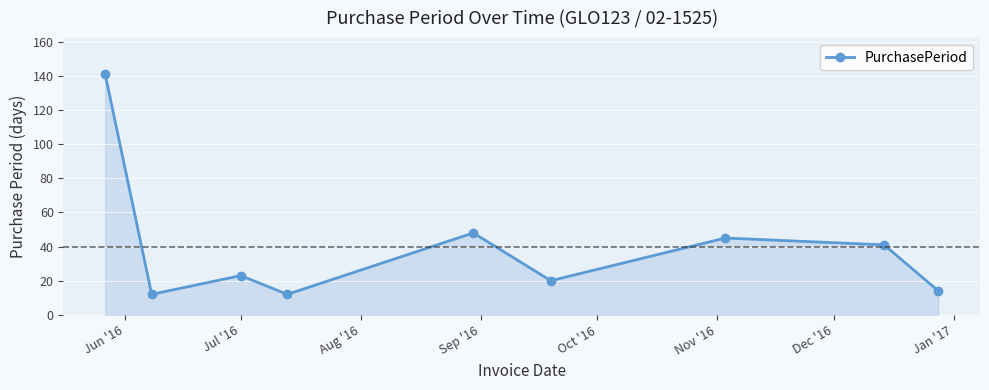

What is the value of the 4th point from the left?

12